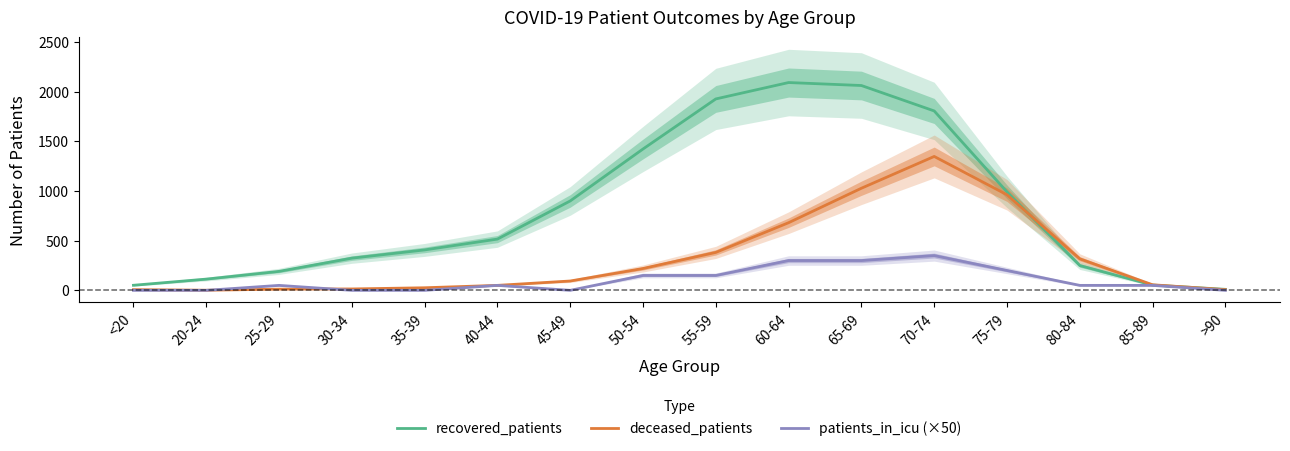

The value of recovered_patients at 75-79 is 991. True or false?

True